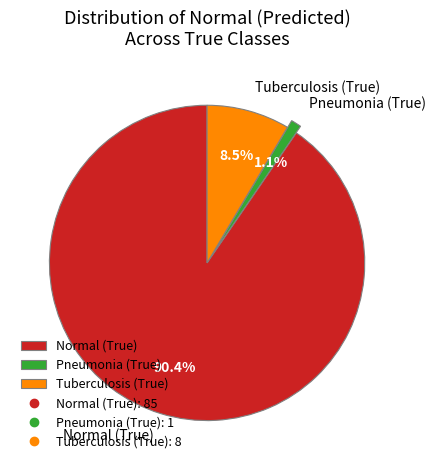

True or false: Tuberculosis (True) accounts for 1% of the total.

False